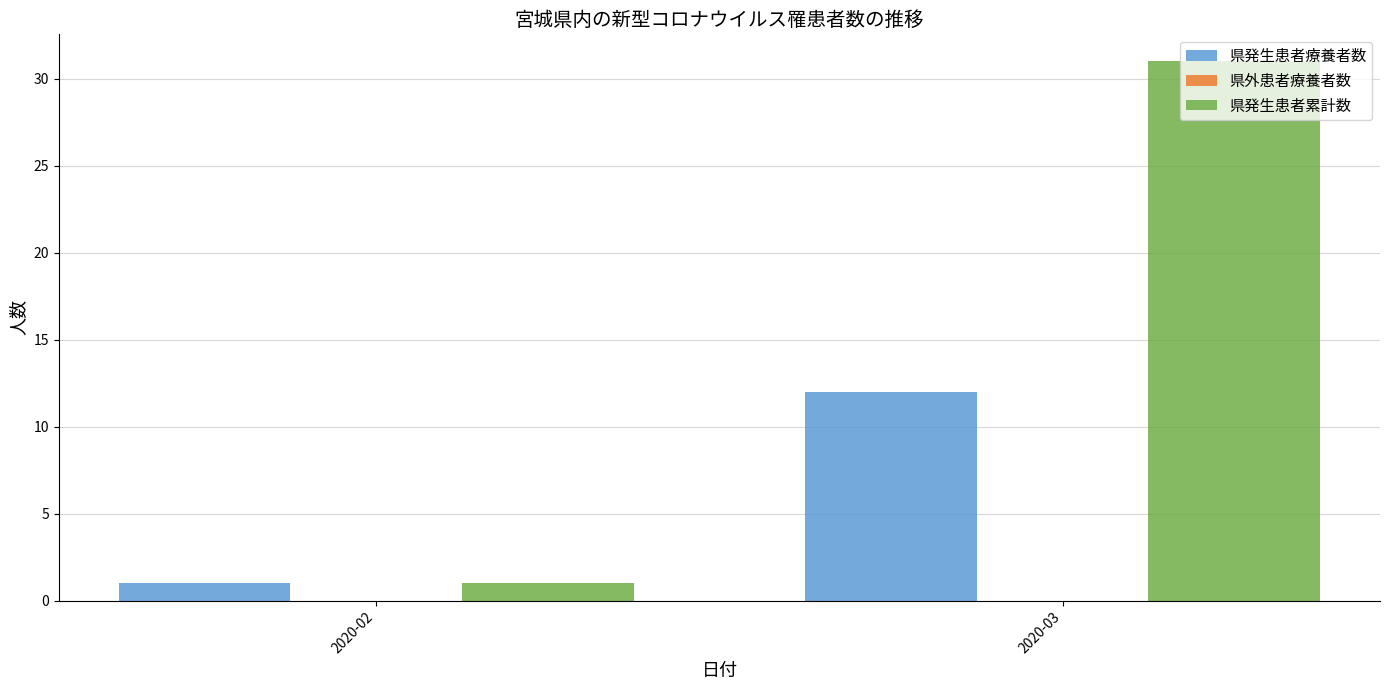

True or false: 県発生患者療養者数 has a value of 21 at 2020-03.

False